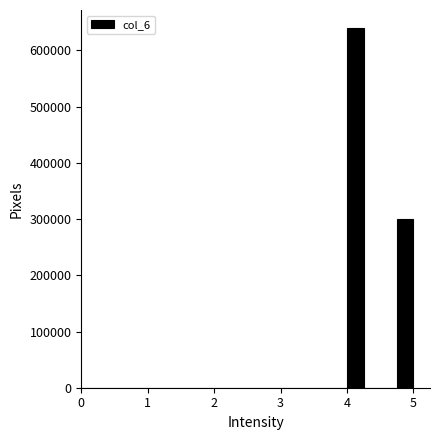

Around what value on the x-axis is the tallest bar? Give the approximate position of its centre, as read against the axis.

4.1